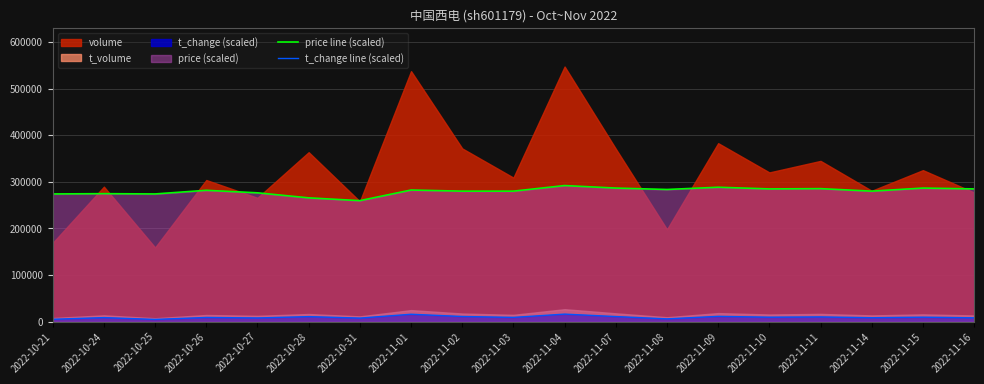

What is the highest value of the price line (scaled) series?

292200.0